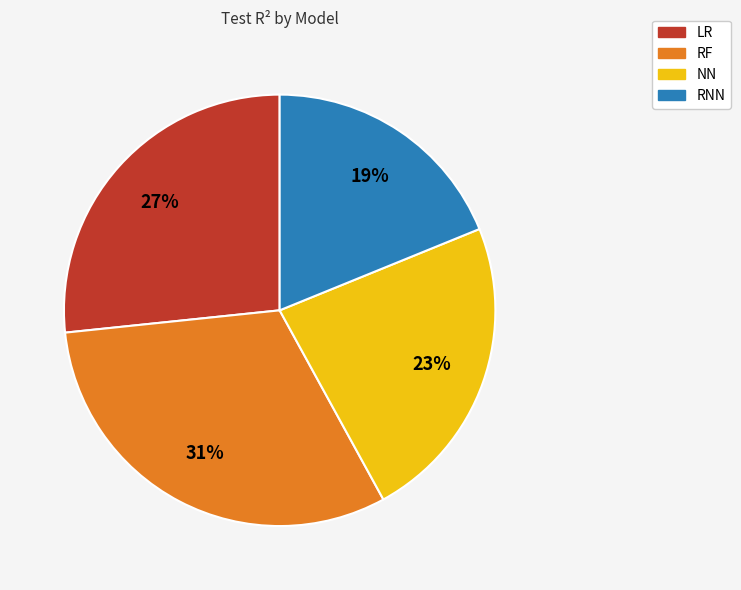

To the nearest percent, what percentage of the pie is NN?

23%